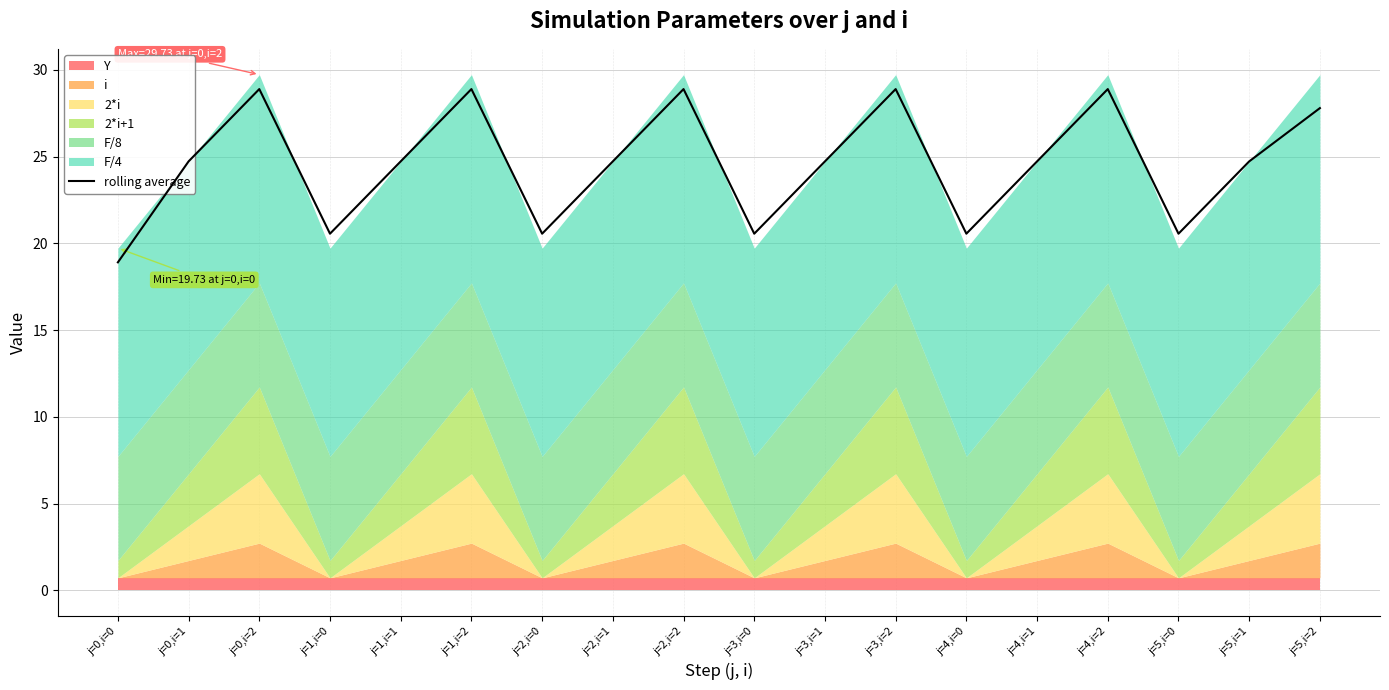

Which label corresponds to the largest value in the chart?

j=0,i=2